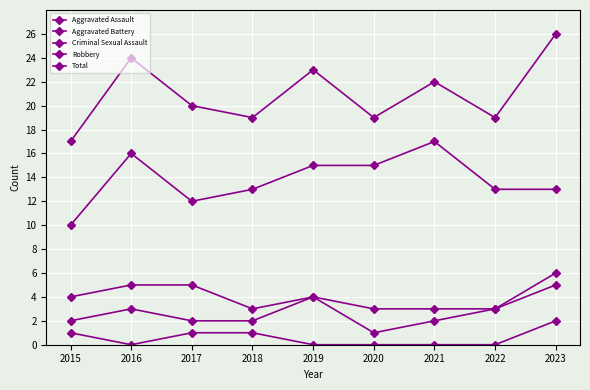

How many interior local valleys does the Criminal Sexual Assault series have?

1